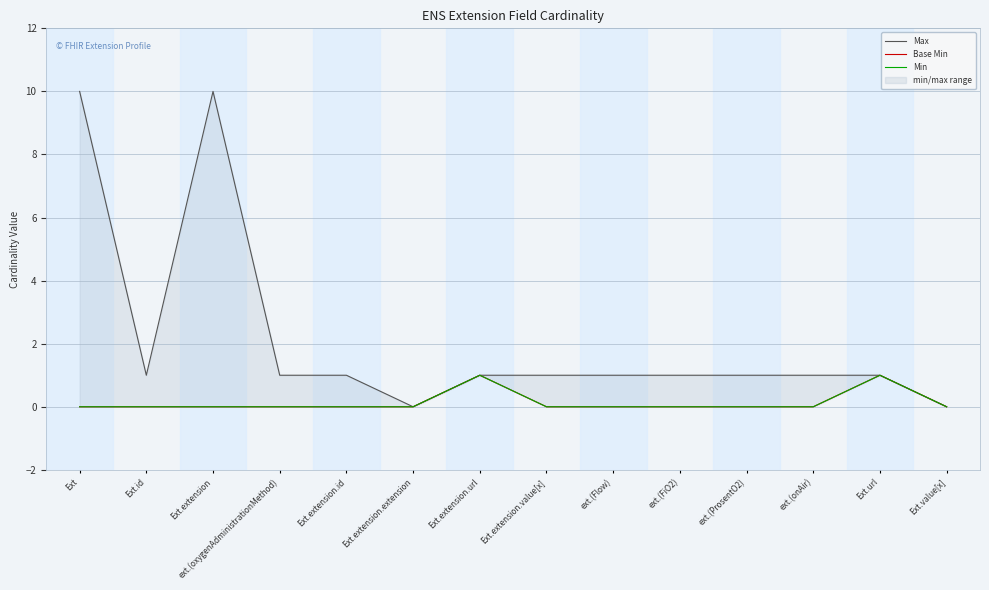

What is the label of the 1st point from the left?

Ext